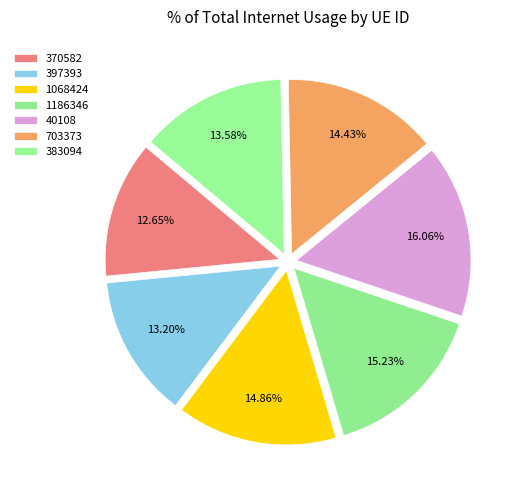

What percentage do 370582 and 703373 together represent?

27.1%